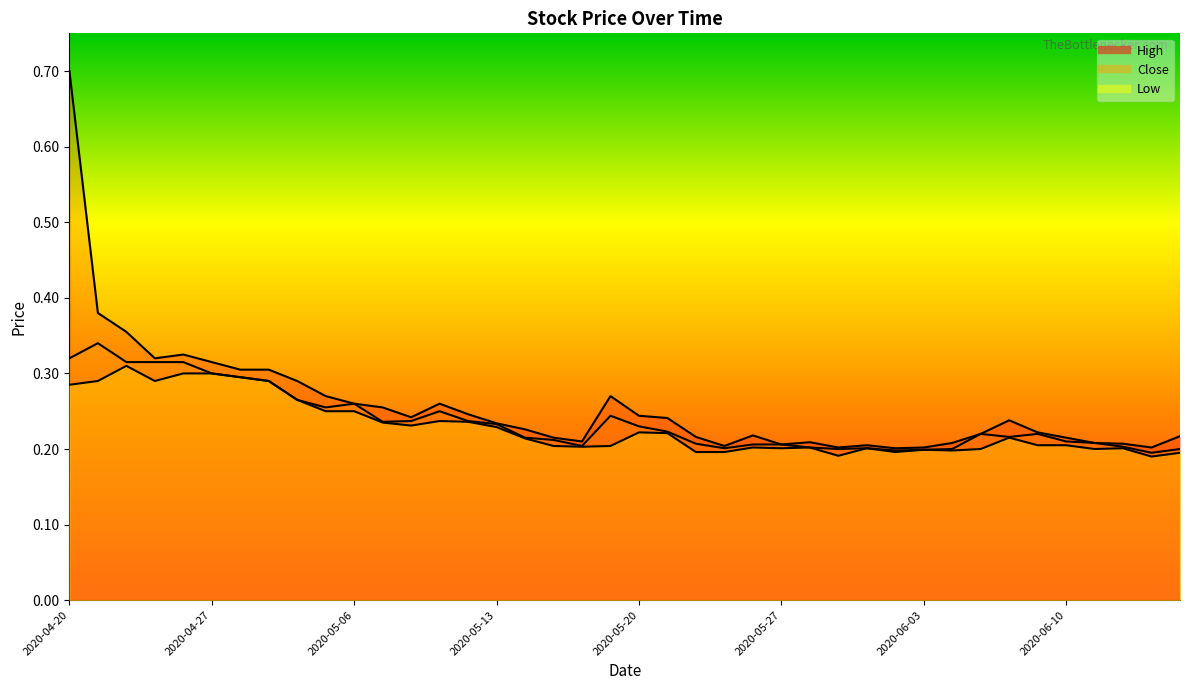

Rank the series by their average value, from lowest to highest.

Low, Close, High